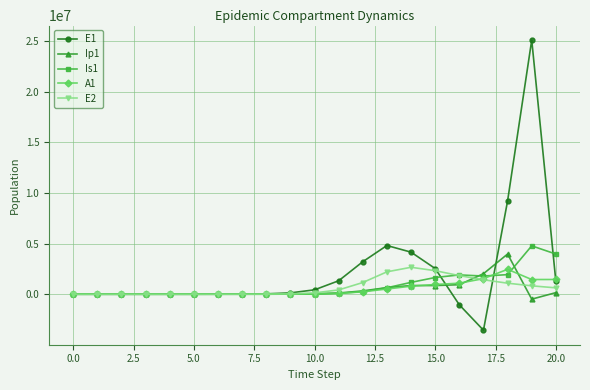

Which series has the largest range (max minus min)?

E1